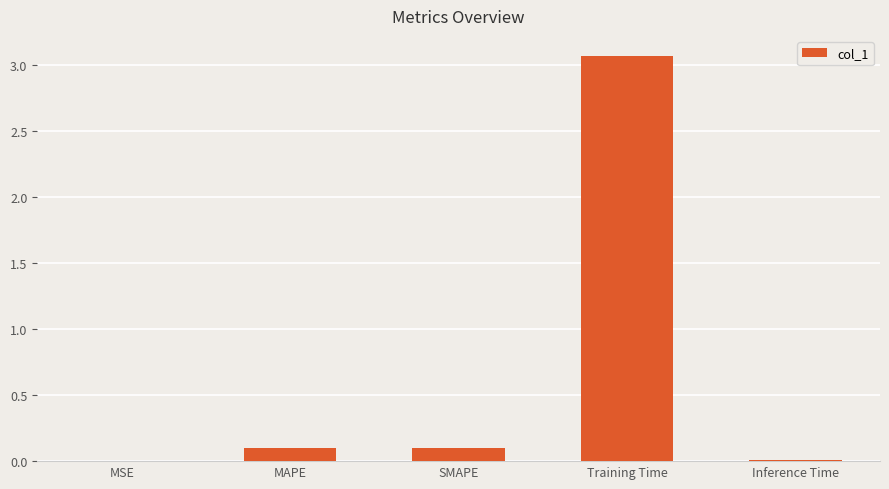

At which category does the chart reach its peak across all series?

Training Time